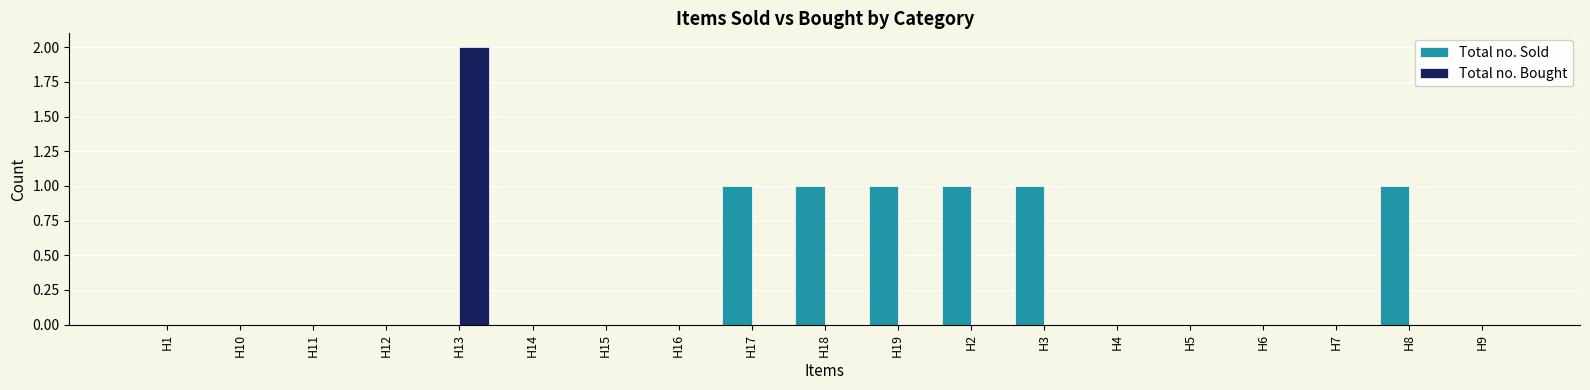

True or false: Total no. Sold has a value of 0 at H2.

False